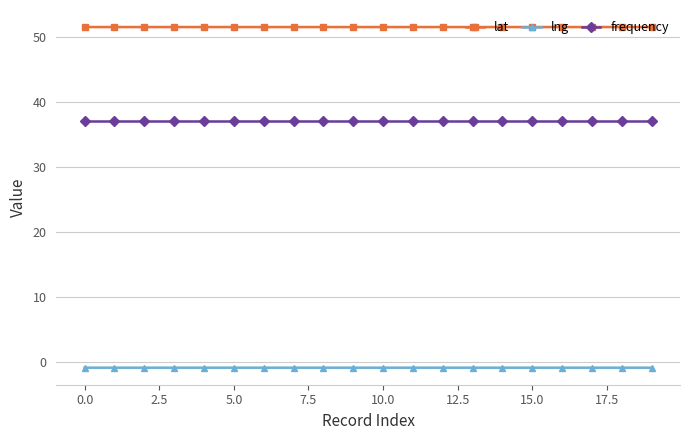

Is it true that lng equals -0.9 at 0.0?

True